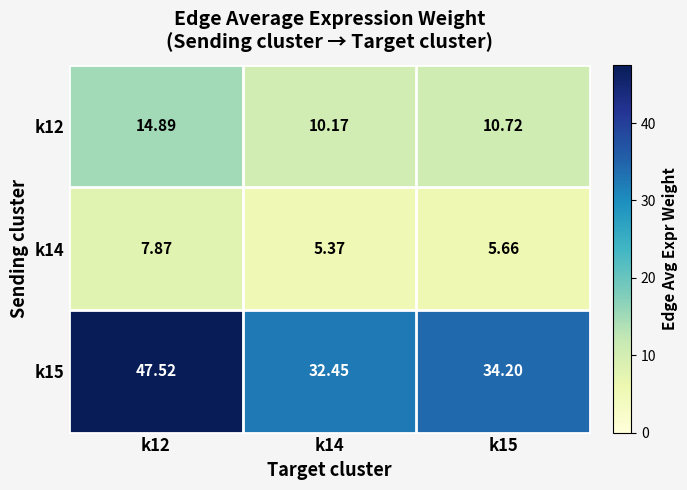

Is the value of k14 at k15 greater than the value of k12 at k15?

No